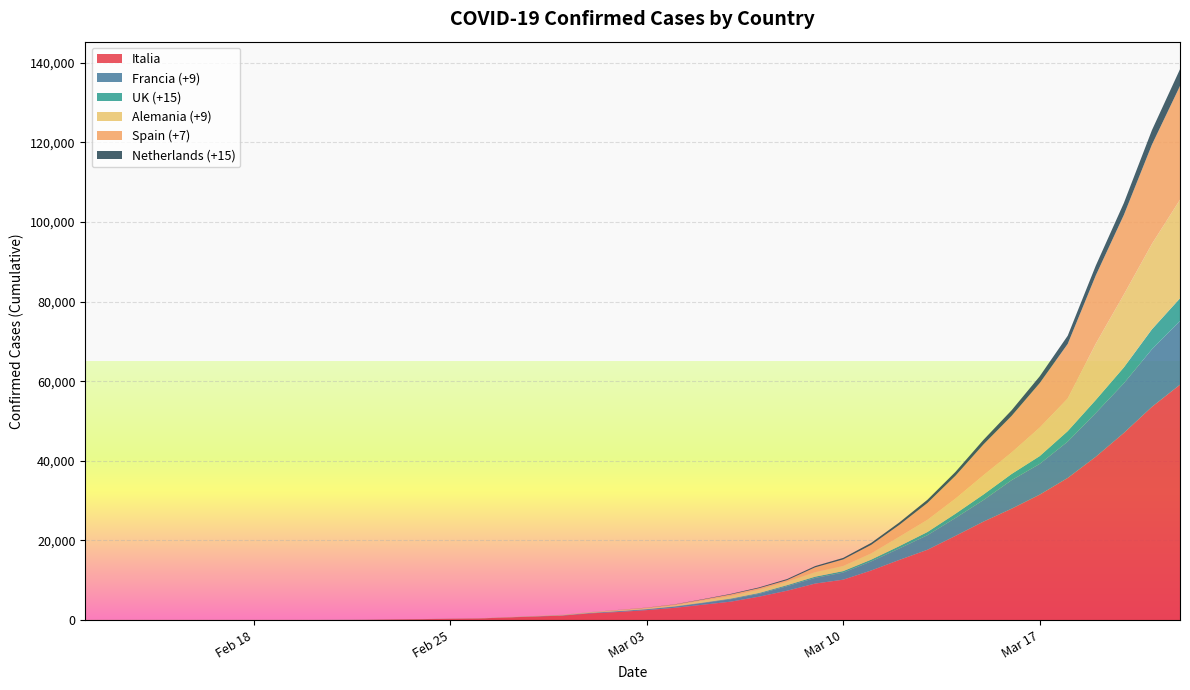

Reading left to right, extract all data points from this chart.

Italia: 3	3	3	3	3	3	3	3	3	20	62	155	229	322	400	650	888	1128	1694	2036	2502	3089	3858	4636	5883	7375	9172	10149	12462	15113	17660	21157	24747	27980	31506	35713	41035	47021	53578	59138
Francia (+9): 11	11	11	11	11	12	12	12	12	12	12	12	12	12	14	17	38	57	100	191	212	285	423	613	716	1126	1412	1784	2281	2876	3661	4499	5423	7174	7730	9134	10995	12475	14459	16018
UK (+15): 8	9	9	9	9	9	9	9	9	9	9	9	13	13	13	13	19	23	35	40	51	85	114	160	206	271	321	373	456	590	797	1061	1391	1551	1950	2626	3277	3983	5018	5683
Alemania (+9): 16	16	16	16	16	16	16	16	16	16	16	16	16	17	27	46	48	79	130	157	196	262	534	684	847	902	1139	1296	1567	2369	3062	3795	4838	5397	7156	8198	14138	18323	21463	24774
Spain (+7): 2	2	2	2	2	2	2	2	2	2	2	2	2	3	7	16	32	32	32	114	150	198	237	365	365	365	1204	1639	2140	2965	4231	5753	7753	9191	11178	13716	17147	19980	24926	28572
Netherlands (+15): 0	0	0	0	0	0	0	0	0	0	0	0	0	0	0	1	2	7	10	18	24	38	82	128	188	264	321	382	503	614	804	959	1135	1413	1705	2051	2460	2994	3631	4204